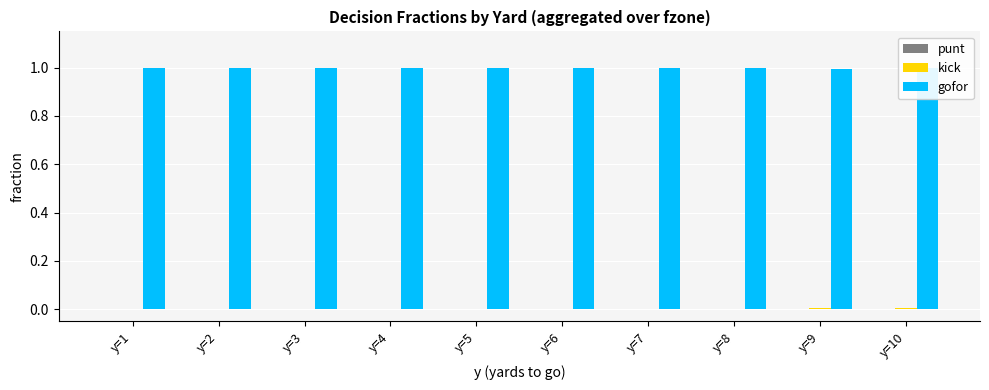

The value of gofor at y=9 is 1.0. True or false?

True